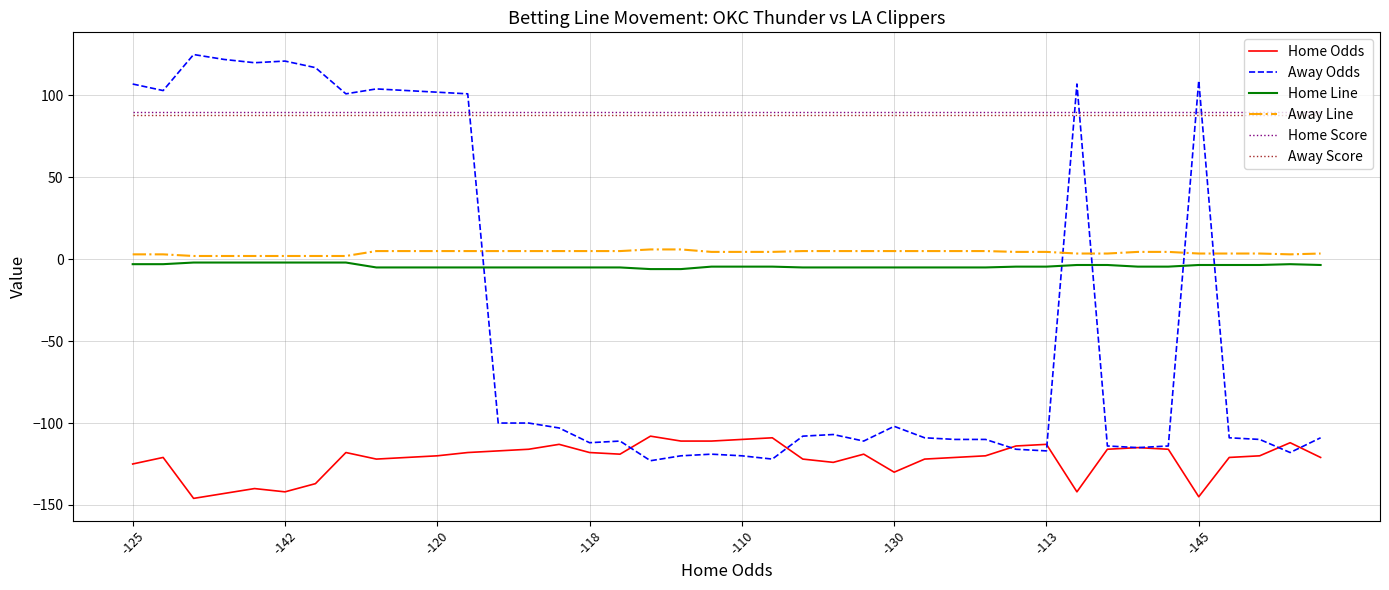

What is the lowest value of the Home Score series?

90.0